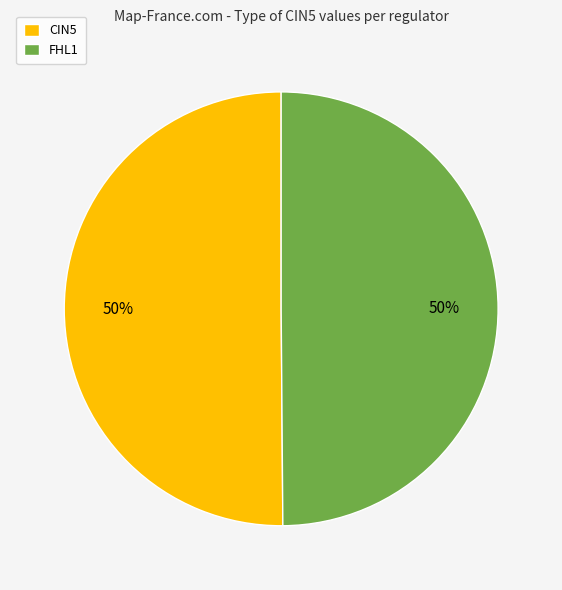

Approximately how many times larger is the value at FHL1 compared to CIN5?

1.0